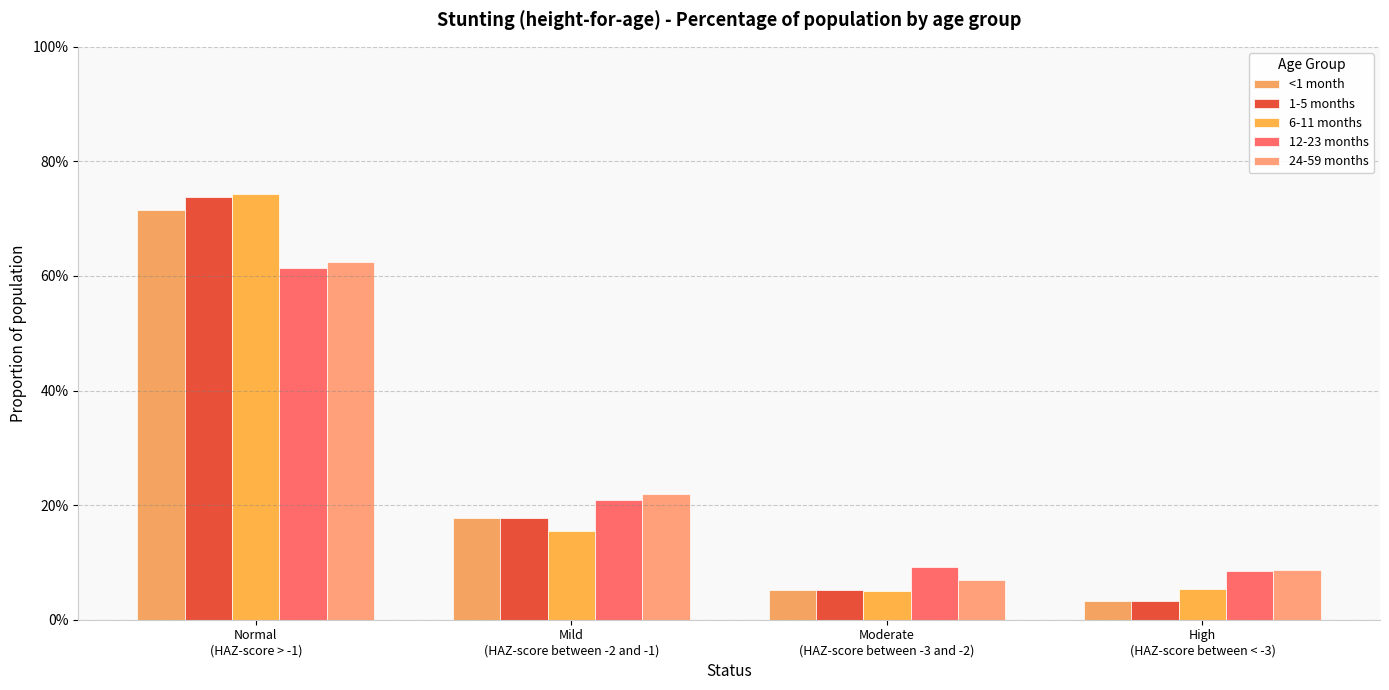

Does the chart contain any negative values?

No